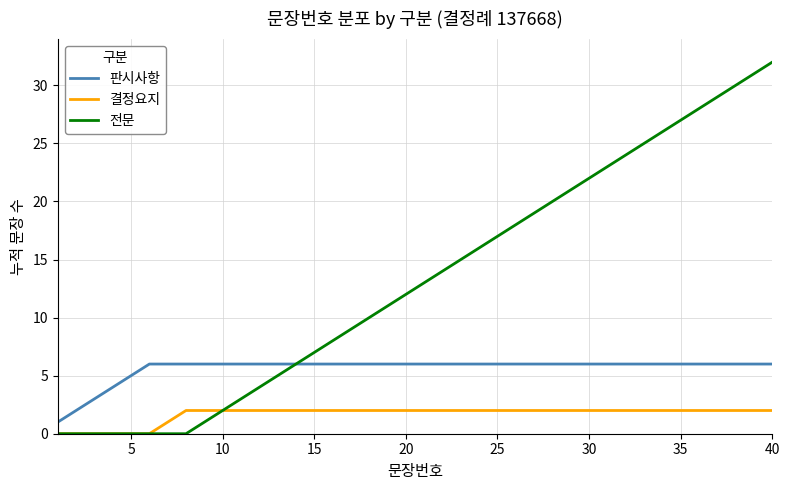

Which series has the widest spread of values?

전문